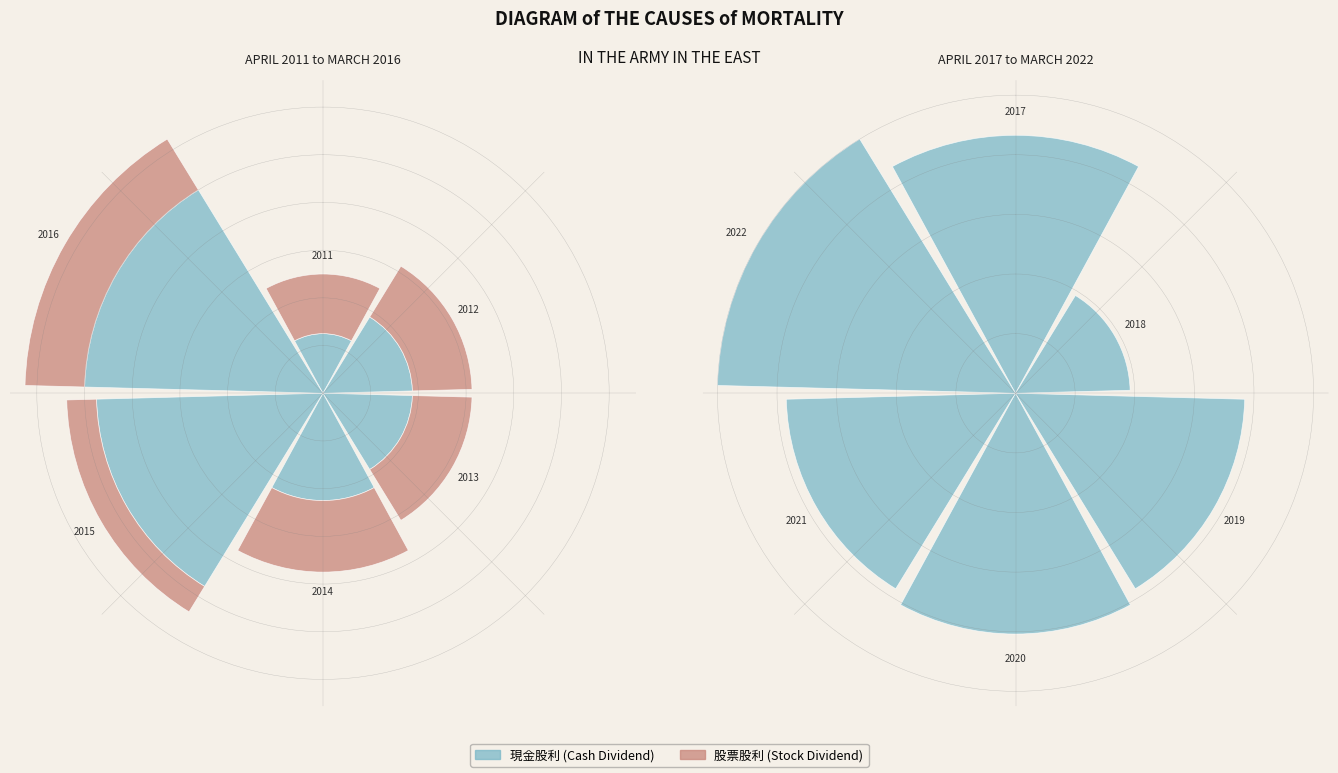

How many segments does this pie chart have?

12